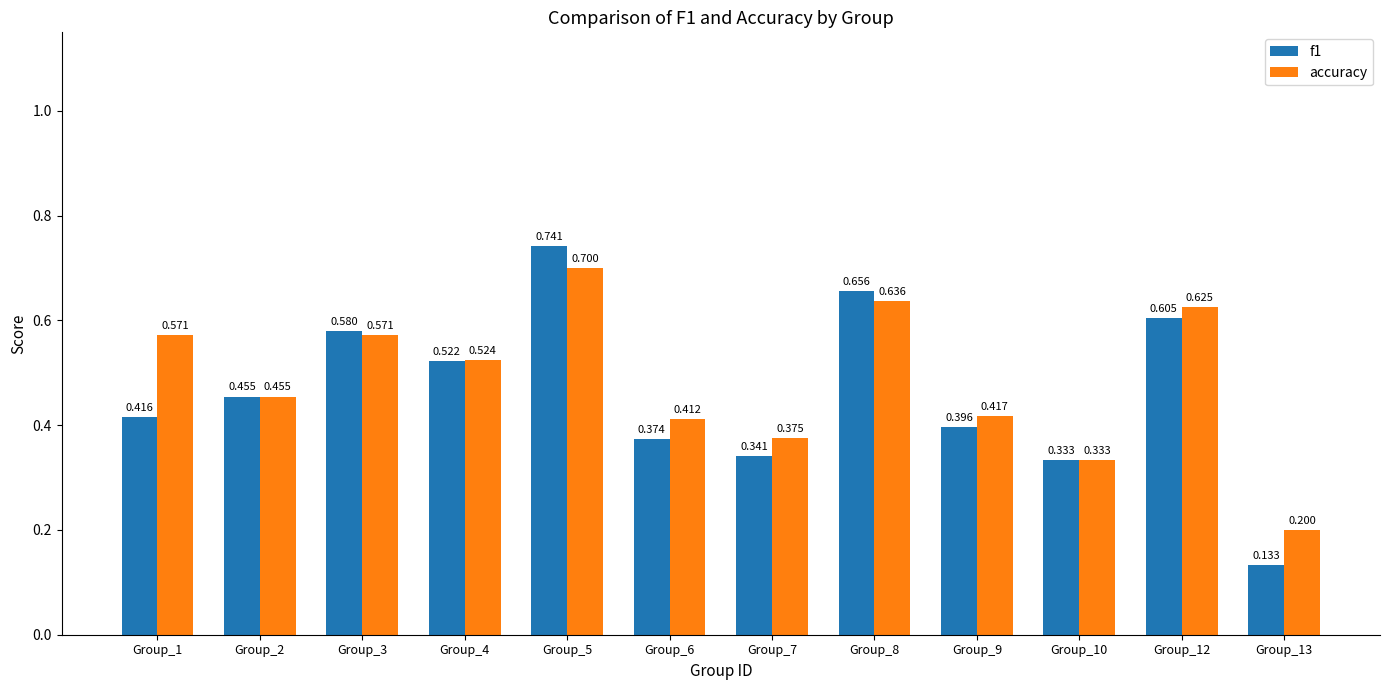

Rank the series by their maximum value, from highest to lowest.

f1, accuracy